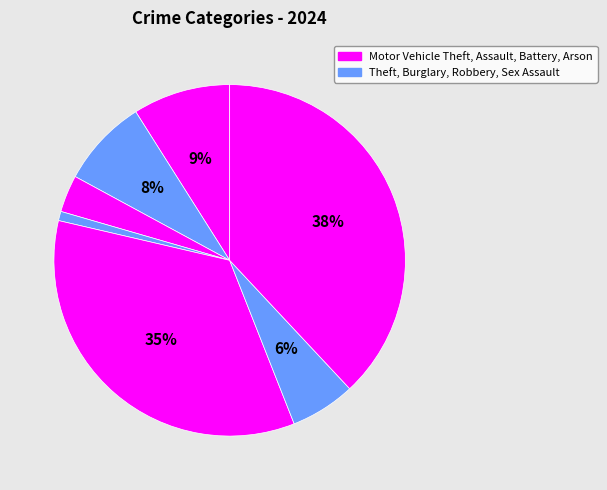

How many slices are in this pie chart?

7